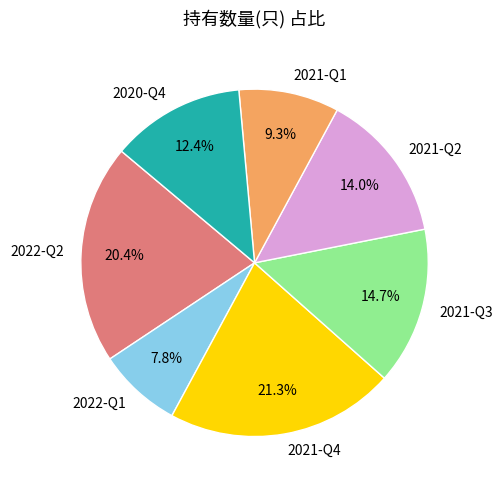

Approximately how many times larger is the value at 2021-Q1 compared to 2021-Q4?

0.4